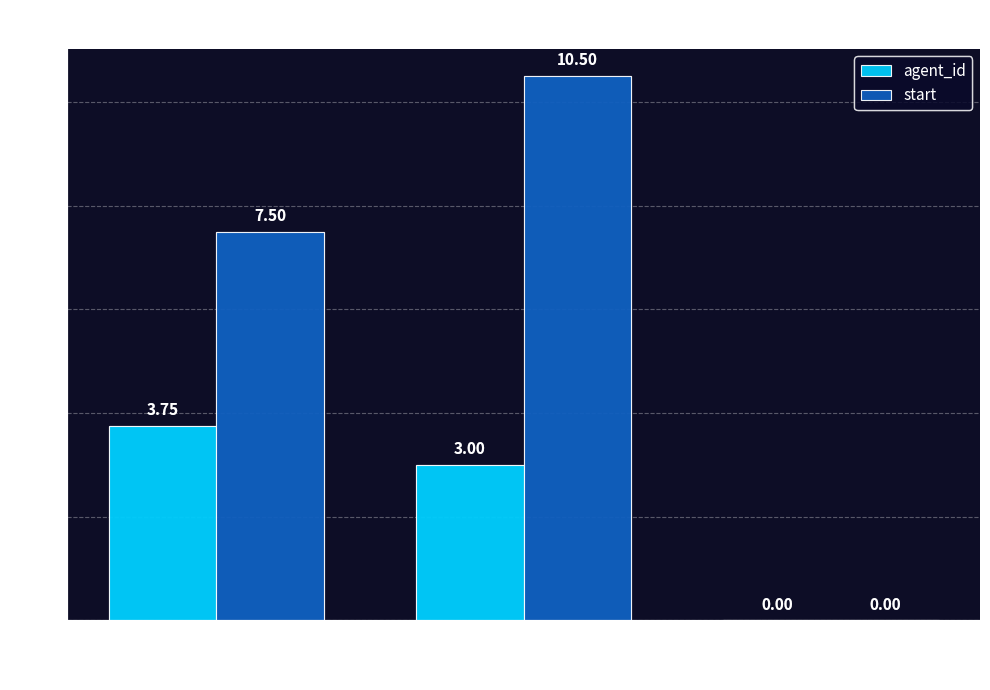

Which series has the largest total across all categories?

start